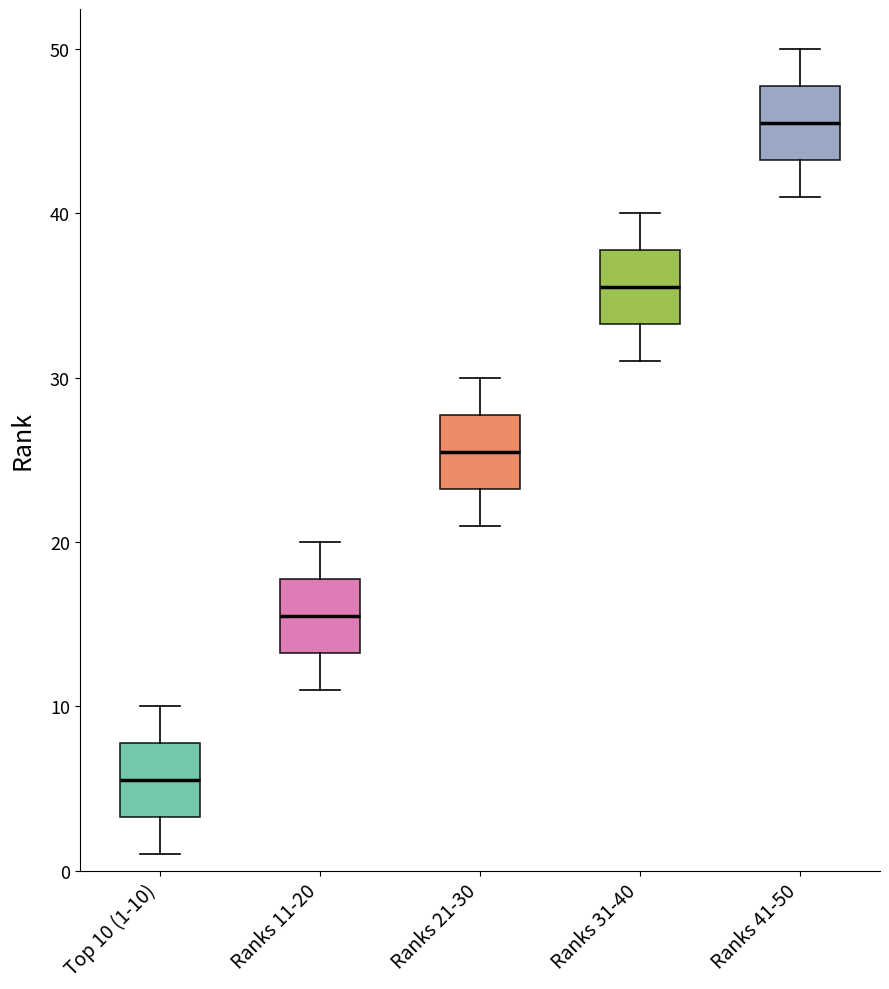

Reading left to right, transcribe this box plot: for each box, give where its median line is, the range the box spans, and where its two whiskers end, as read against the y-axis. The values are not printed on the chart, so give them approximately, as read against the axis.

Top 10 (1-10): median 6, box 3 to 8, whiskers 1 to 10
Ranks 11-20: median 16, box 13 to 18, whiskers 11 to 20
Ranks 21-30: median 26, box 23 to 28, whiskers 21 to 30
Ranks 31-40: median 36, box 33 to 38, whiskers 31 to 40
Ranks 41-50: median 46, box 43 to 48, whiskers 41 to 50